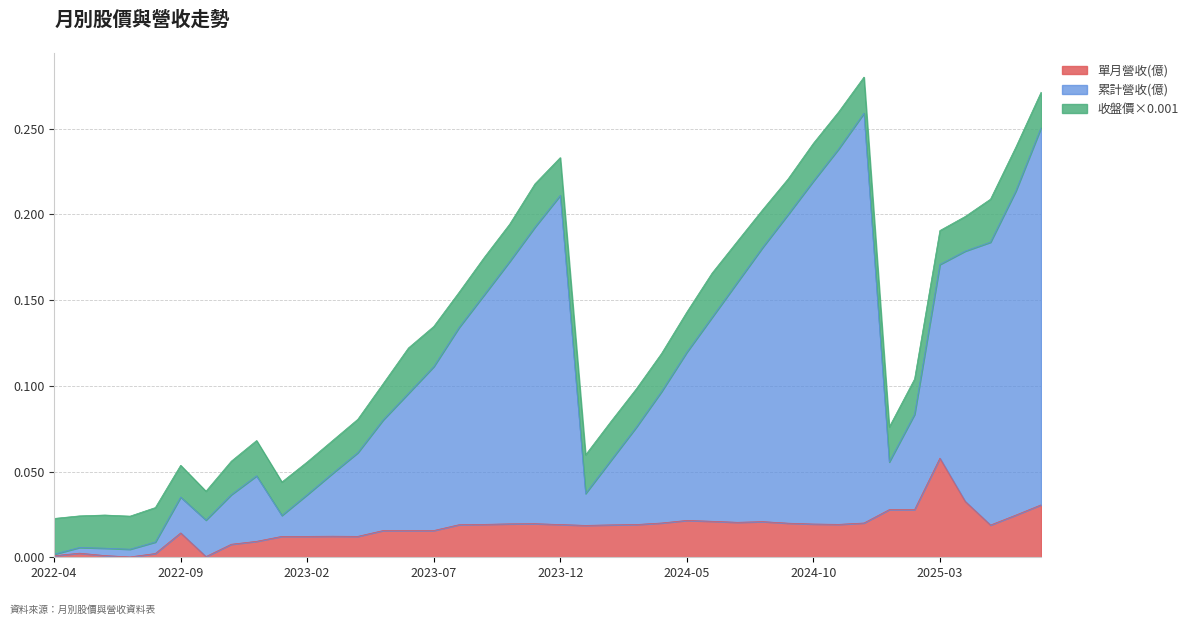

True or false: 單月營收(億) and 累計營收(億) cross at least once.

False